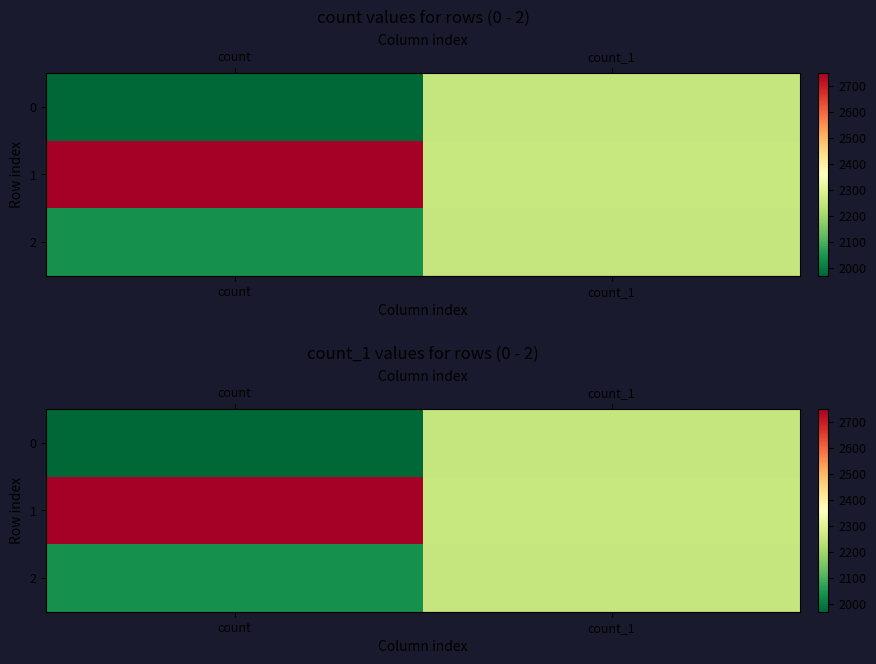

Is the value of row_0 at count greater than the value of row_1 at count?

No